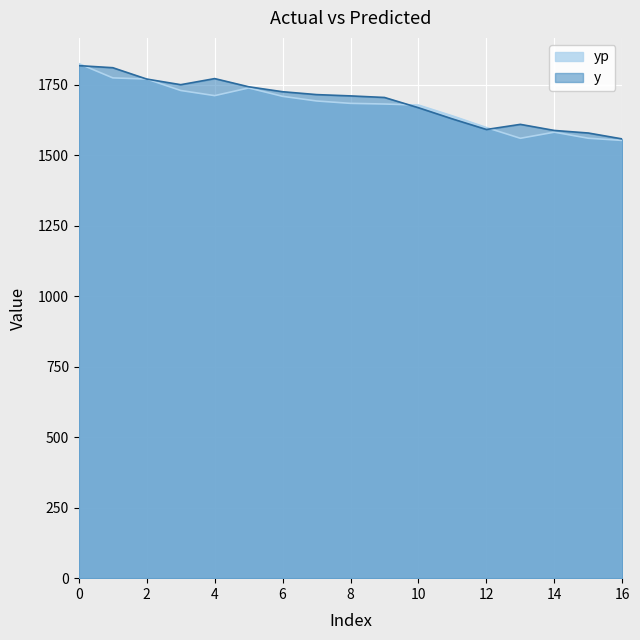

What is the minimum value shown in the chart?

1553.3